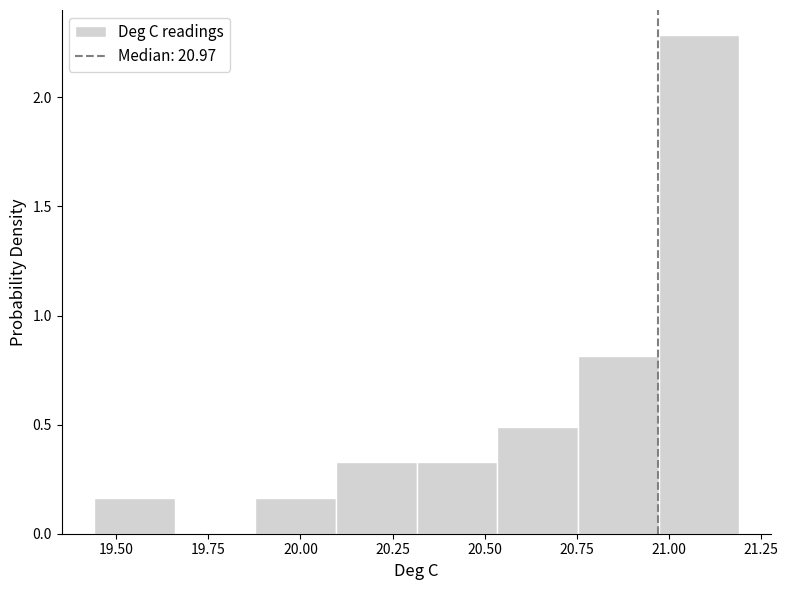

What is the height of the bar covering 20.10 to 20.30 on the x-axis? Neither the bar edges nor the heights are printed on the chart, so give them approximately, as read against the axes.

0.35